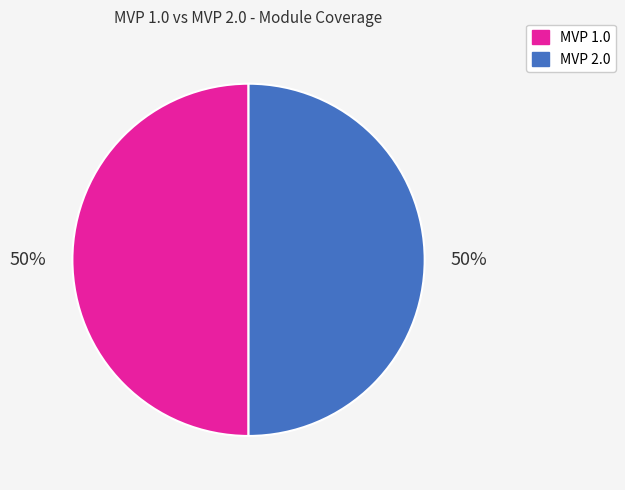

To the nearest percent, what is the average slice percentage?

50%